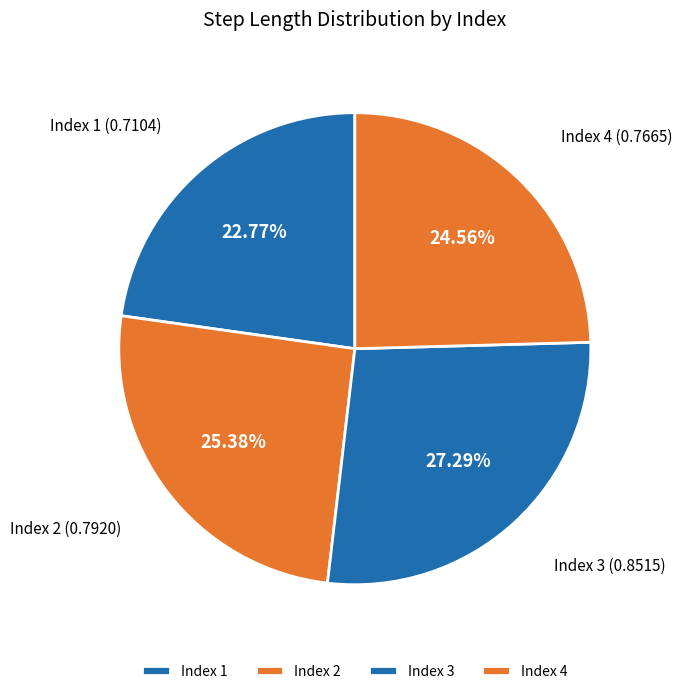

What is the smallest slice in the pie chart?

Index 1